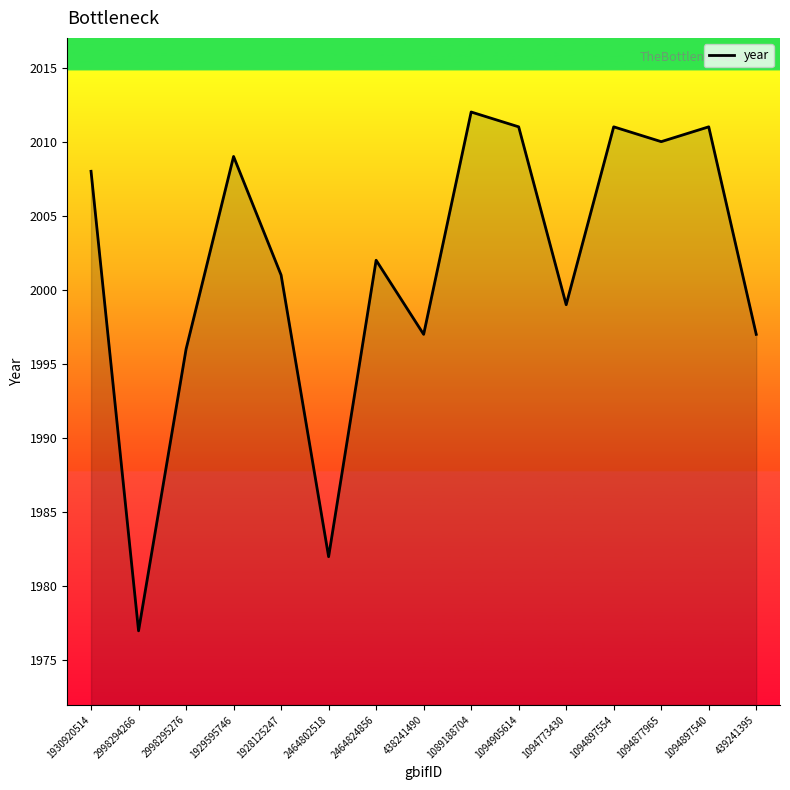

What is the ratio of the value at 439241395 to the value at 1929595746?

1.0